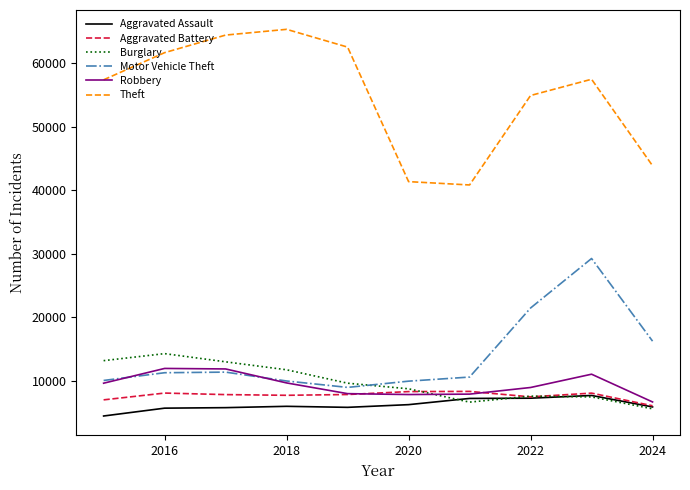

Which series has the largest total across all categories?

Theft